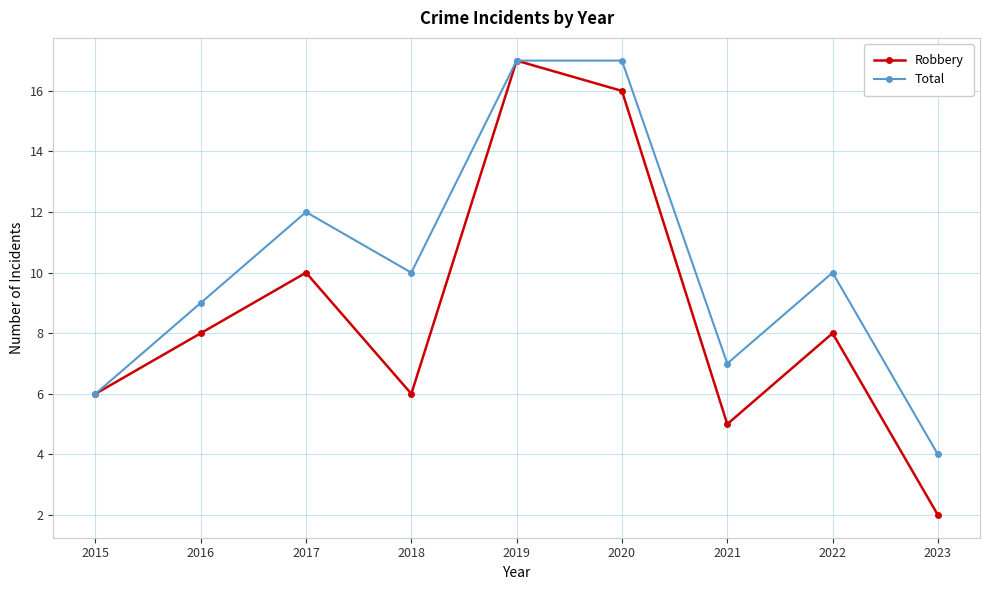

List the series in order of their overall mean, lowest first.

Robbery, Total